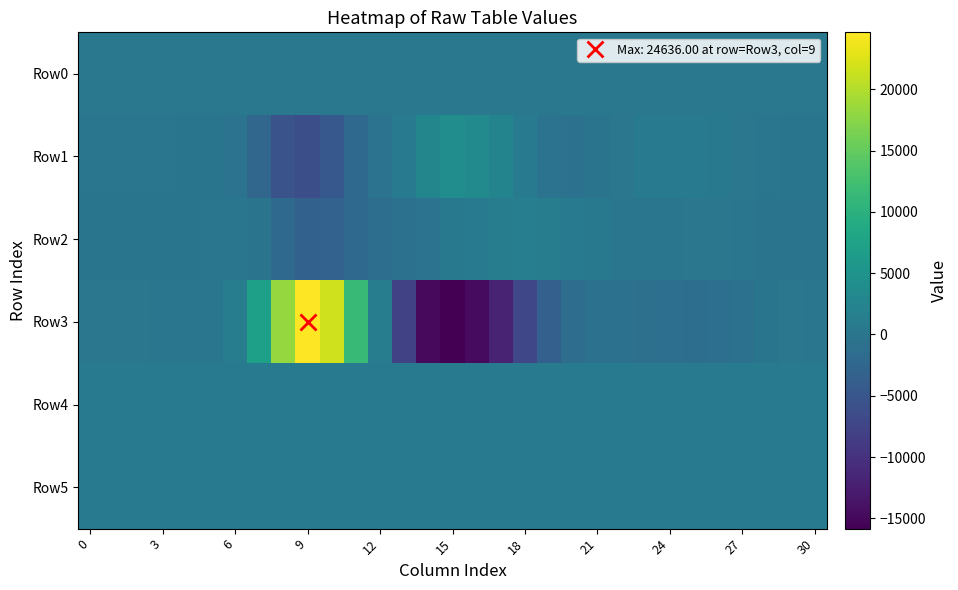

Reading right to left, list all the values displayed in this chart.

Row0: 410.6	410.6	410.5	410.5	410.4	410.4	410.3	410.3	410.2	410.2	410.1	410.1	410.1	410.0	409.9	409.9	409.9	409.8	409.8	409.7	409.6	409.6	409.5	409.5	409.5	409.4	409.3	409.3	409.3	409.2	409.2
Row1: -178.0	-45.0	103.0	257.0	501.0	719.0	733.0	654.0	242.0	-304.0	-697.0	-430.0	752.0	2421.0	3575.0	3949.0	2779.0	985.0	-351.0	-1983.0	-4663.0	-6178.0	-5417.0	-2404.0	-421.0	-32.0	-78.0	2.0	66.0	63.0	-18.0
Row2: -309.0	-293.0	-222.0	38.0	258.0	257.0	80.0	64.0	120.0	494.0	938.0	1353.0	1458.0	1351.0	888.0	605.0	-345.0	-617.0	-1173.0	-2039.0	-3098.0	-3254.0	-1941.0	-273.0	11.0	67.0	-91.0	-62.0	-82.0	-41.0	-113.0
Row3: 56.0	172.0	-25.0	-655.0	-1071.0	-1141.0	-1007.0	-862.0	-738.0	-804.0	-1430.0	-3354.0	-7223.0	-11766.0	-14681.0	-15832.0	-14883.0	-7980.0	1192.0	11447.0	21726.0	24636.0	18204.0	7062.0	1267.0	49.0	86.0	89.0	135.0	177.0	231.0
Row4: 861.0	863.0	860.0	859.0	864.0	854.0	863.0	866.0	866.0	869.0	870.0	865.0	863.0	863.0	864.0	861.0	863.0	863.0	866.0	859.0	860.0	858.0	864.0	852.0	846.0	848.0	849.0	855.0	851.0	852.0	849.0
Row5: 822.0	828.0	829.0	827.0	826.0	830.0	825.0	830.0	833.0	837.0	832.0	830.0	835.0	835.0	834.0	834.0	841.0	839.0	834.0	833.0	832.0	828.0	828.0	818.0	819.0	816.0	818.0	819.0	817.0	819.0	819.0